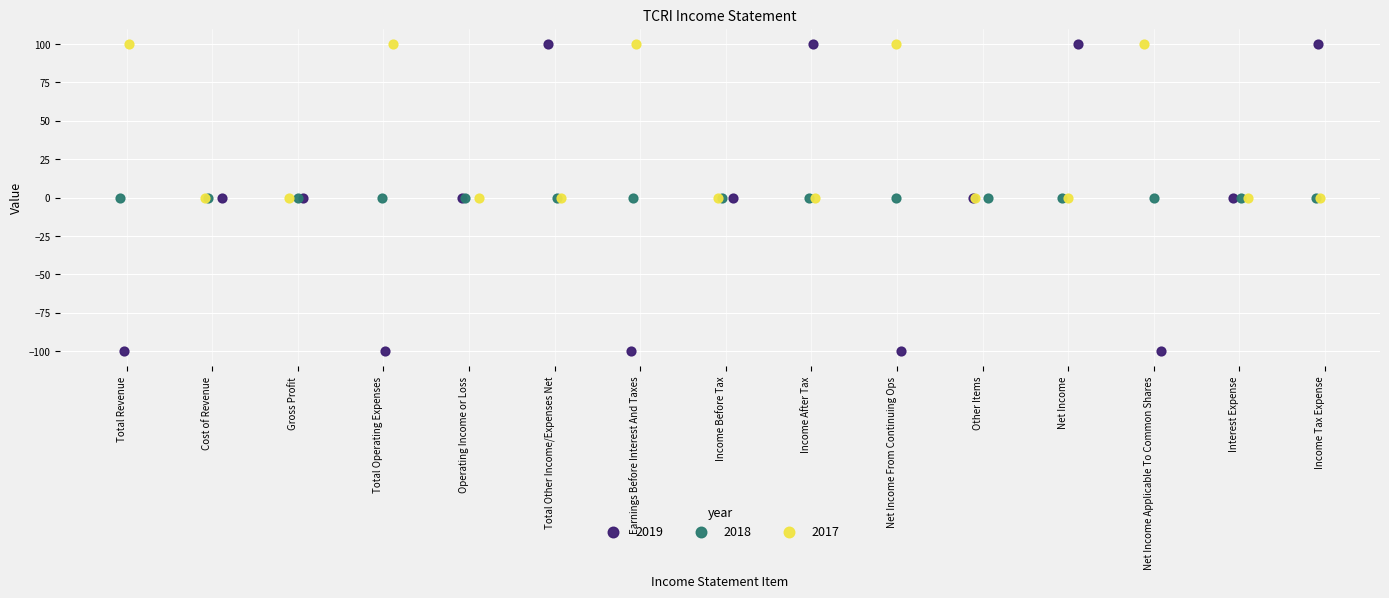

Which series contains the lowest Y value?

2019